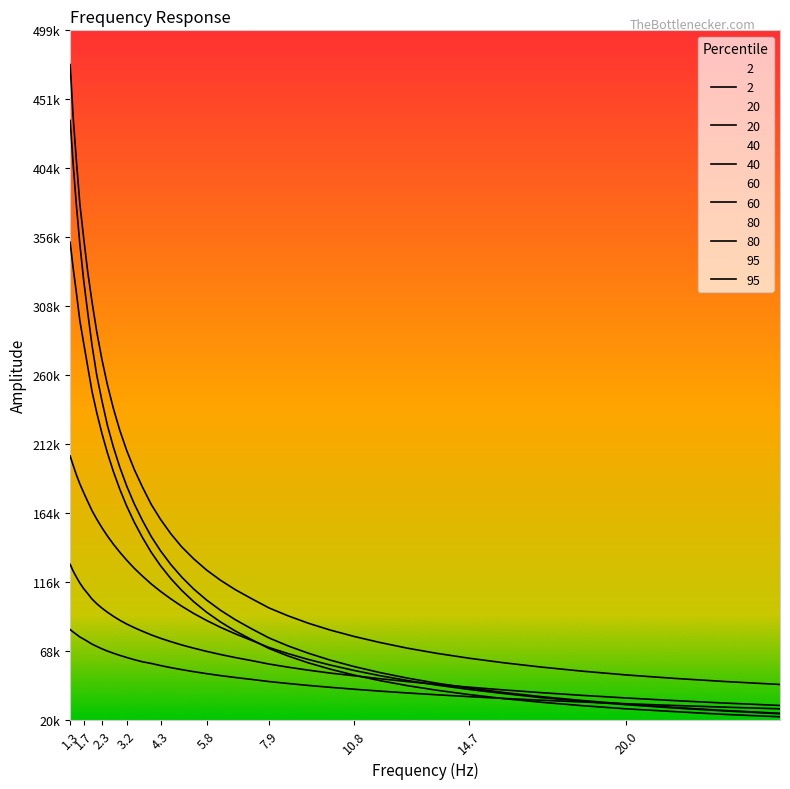

At 15.849, list the series in order from smallest to largest.

40, 95, 60, 20, 80, 2